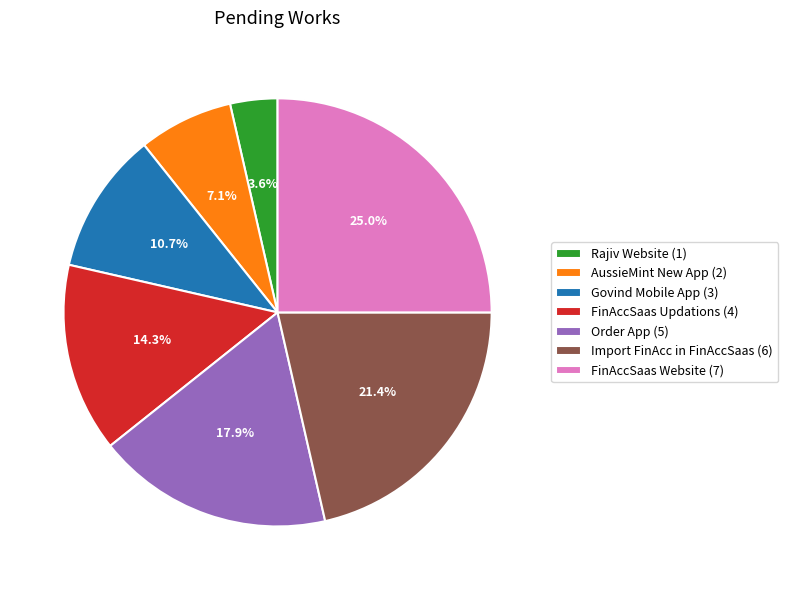

True or false: AussieMint New App accounts for 19% of the total.

False